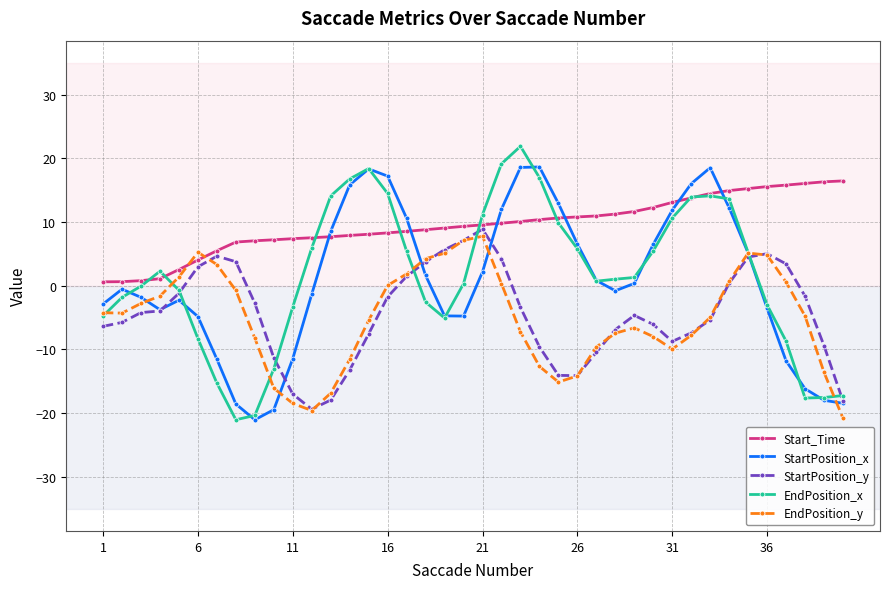

What is the greatest value displayed?

21.9